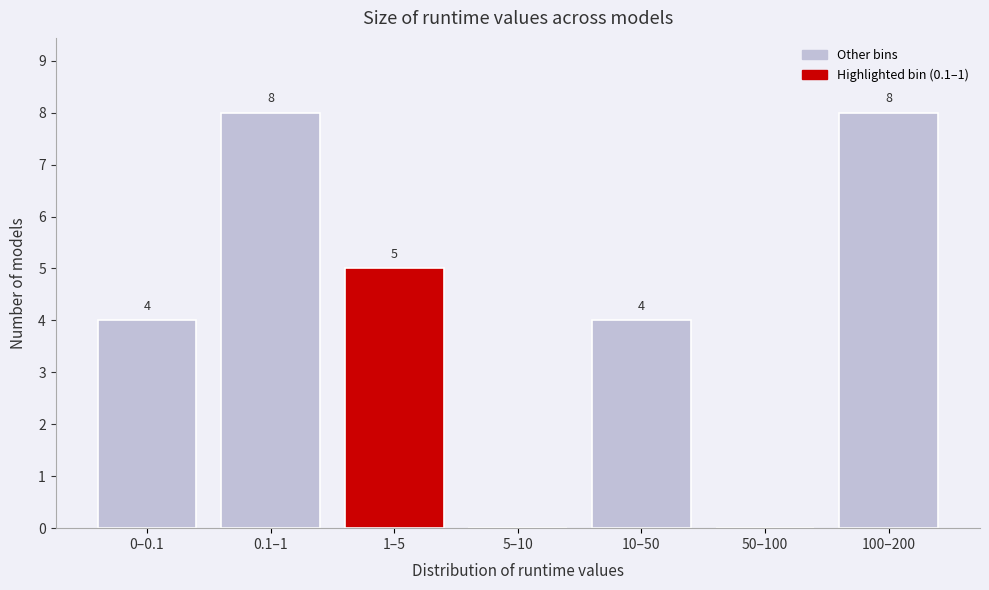

Reading right to left, transcribe all the data shown in this chart.

100–200=8	50–100=0	10–50=4	5–10=0	1–5=5	0.1–1=8	0–0.1=4